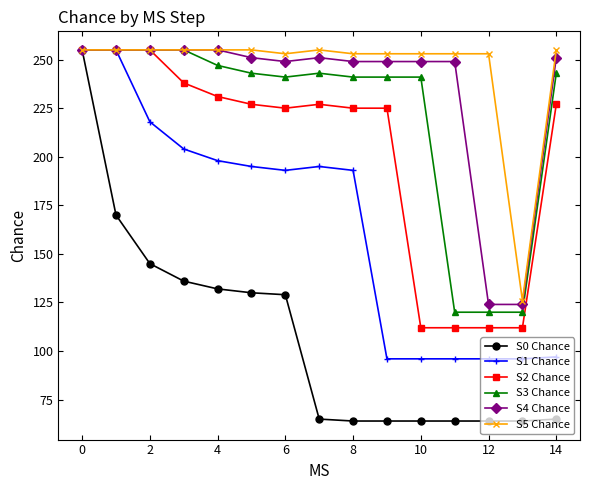

How many series are shown in this chart?

6